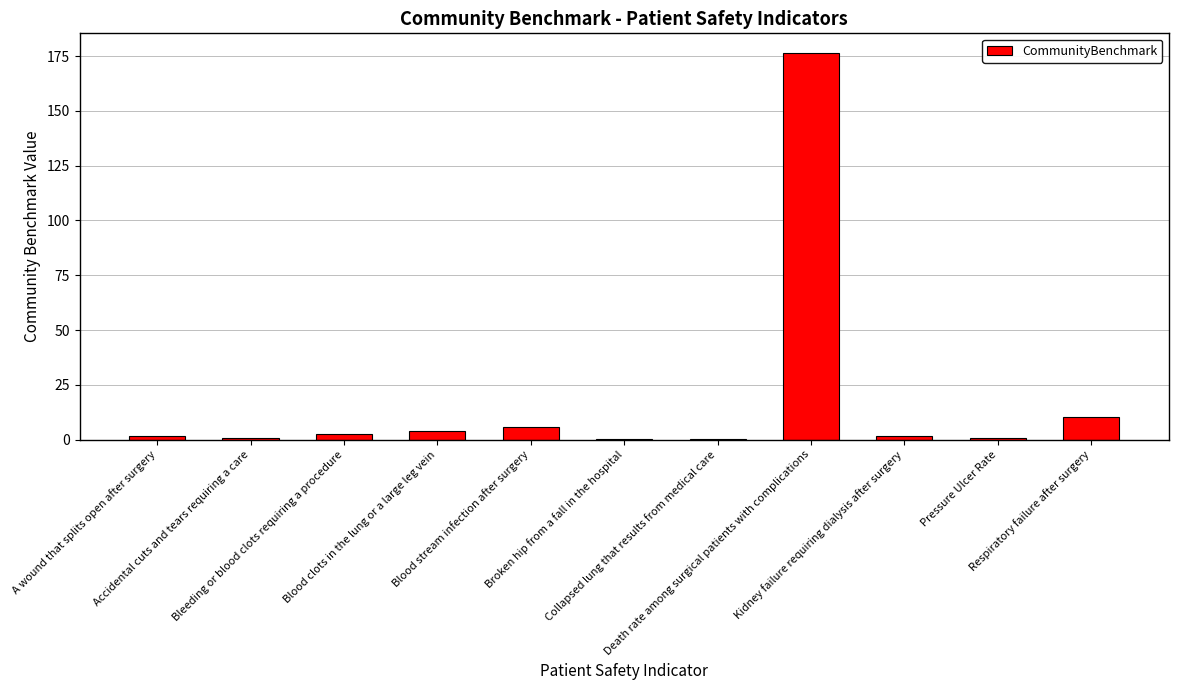

What is the greatest value displayed?

176.6